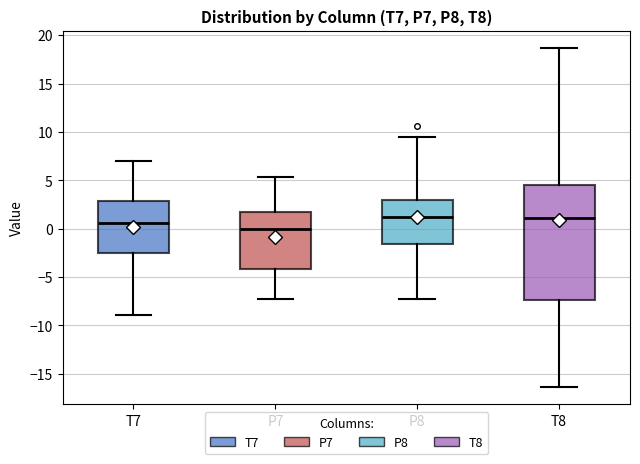

Which box's median line is the lowest?

P7